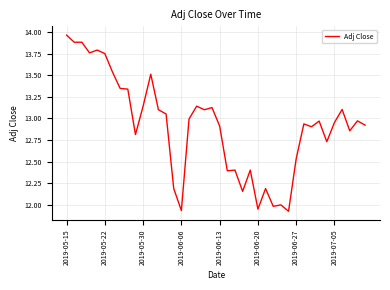

How many lines are shown in the chart?

1